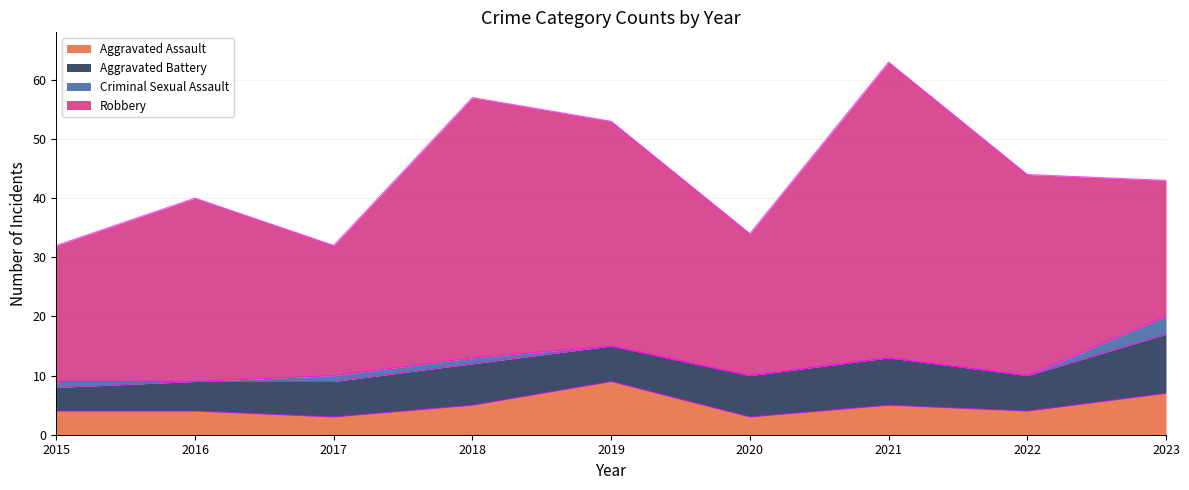

Reading left to right, list all the values displayed in this chart.

Aggravated Assault: 2015=4	2016=4	2017=3	2018=5	2019=9	2020=3	2021=5	2022=4	2023=7
Aggravated Battery: 2015=4	2016=5	2017=6	2018=7	2019=6	2020=7	2021=8	2022=6	2023=10
Criminal Sexual Assault: 2015=1	2016=0	2017=1	2018=1	2019=0	2020=0	2021=0	2022=0	2023=3
Robbery: 2015=23	2016=31	2017=22	2018=44	2019=38	2020=24	2021=50	2022=34	2023=23